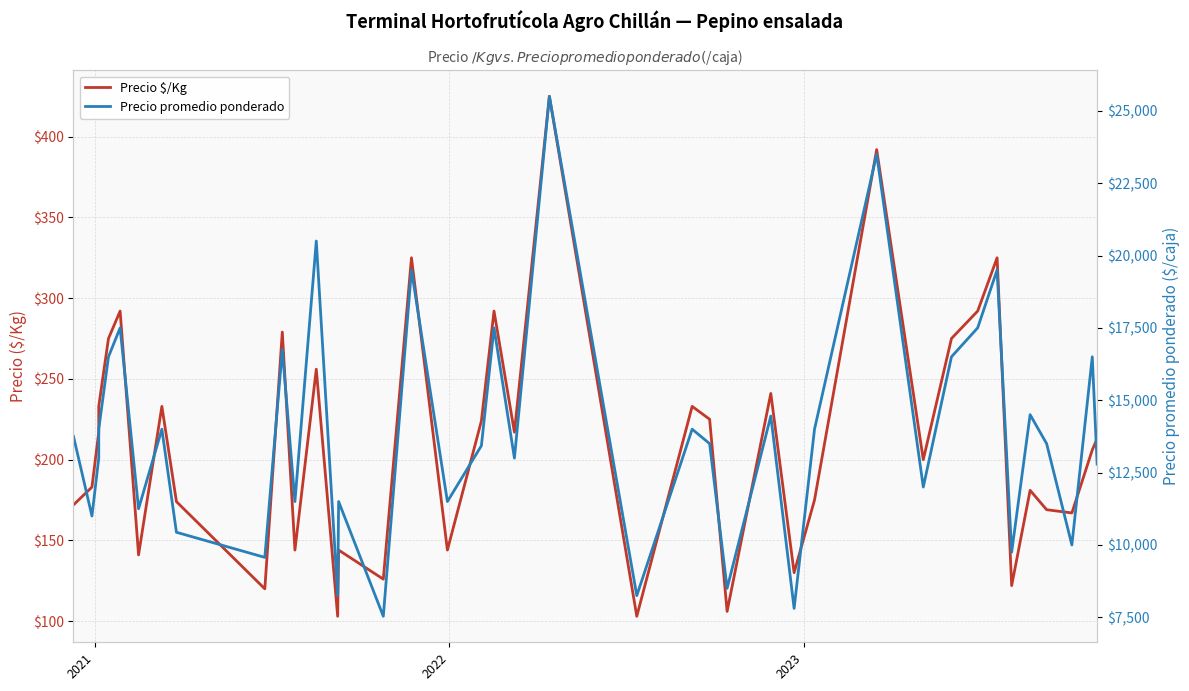

How many values in the Precio promedio ponderado series are below 13500?

19